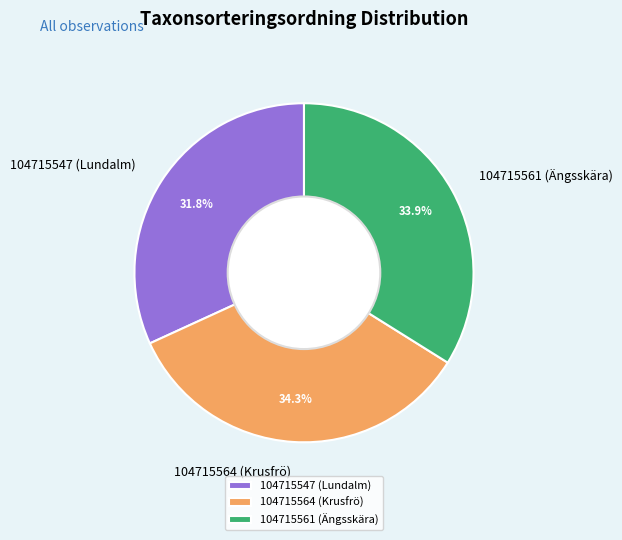

Does 104715561 (Ängsskära) represent more than half of the total?

No